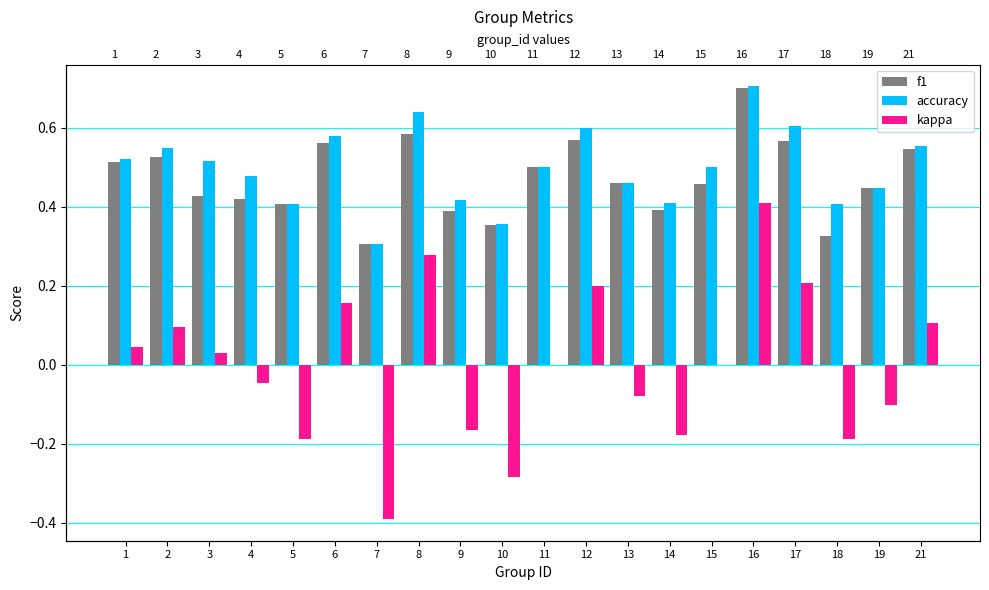

Rank the series by their maximum value, from highest to lowest.

accuracy, f1, kappa